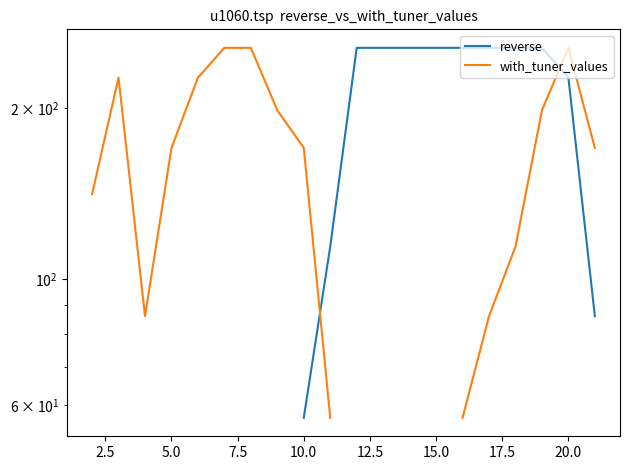

Between 2.5 and 10.0, which is larger?

10.0